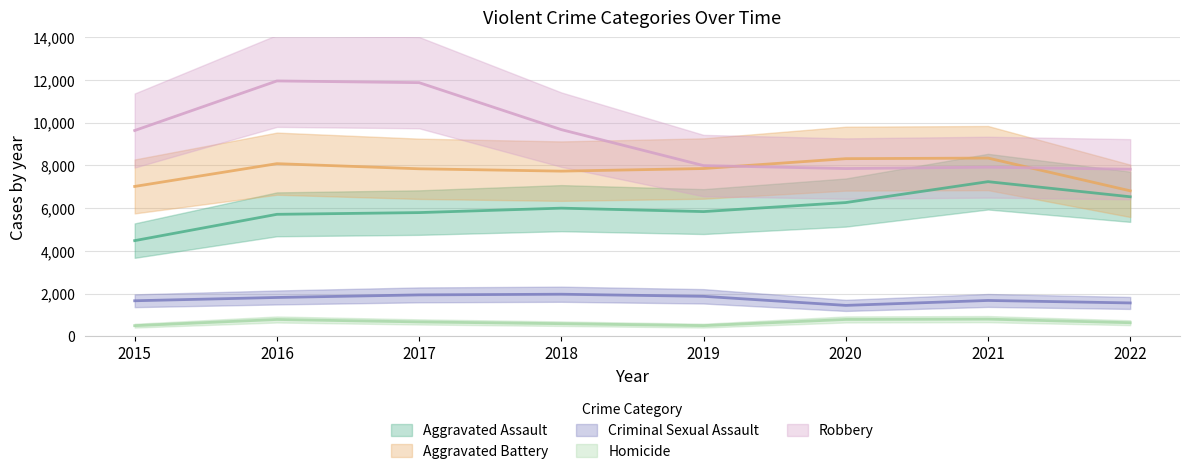

Rank the series at 2020 from highest to lowest value.

Aggravated Battery, Robbery, Aggravated Assault, Criminal Sexual Assault, Homicide